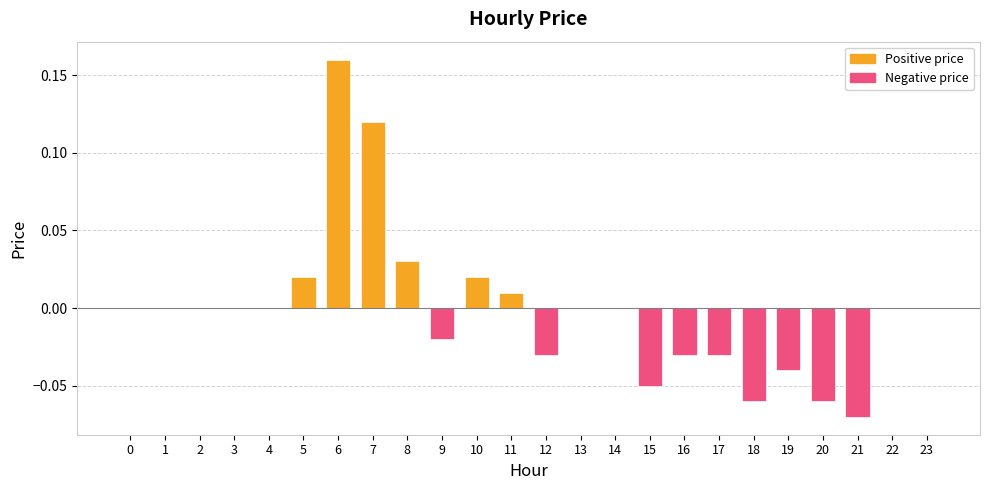

Is it true that the value at 0 is 0.0?

True